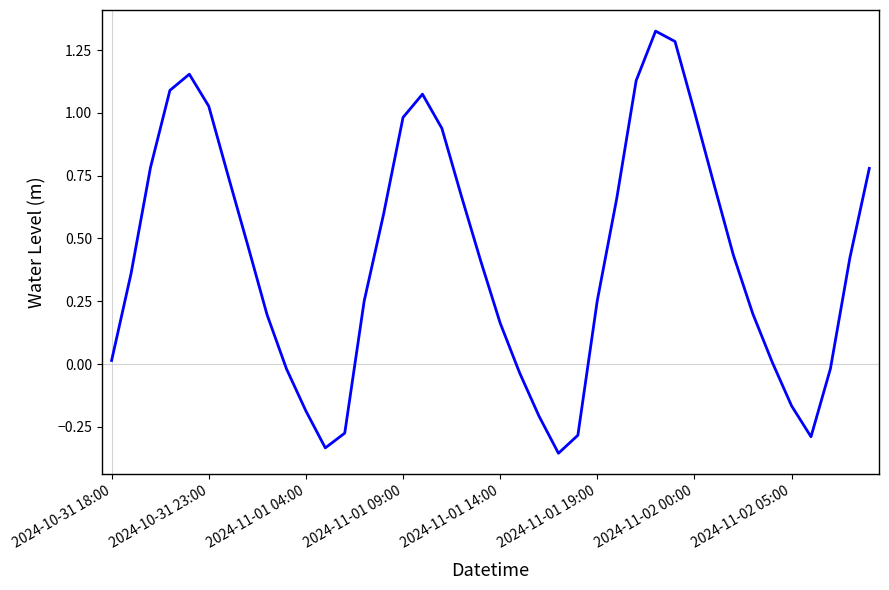

What is the difference between the maximum and minimum values?

1.7